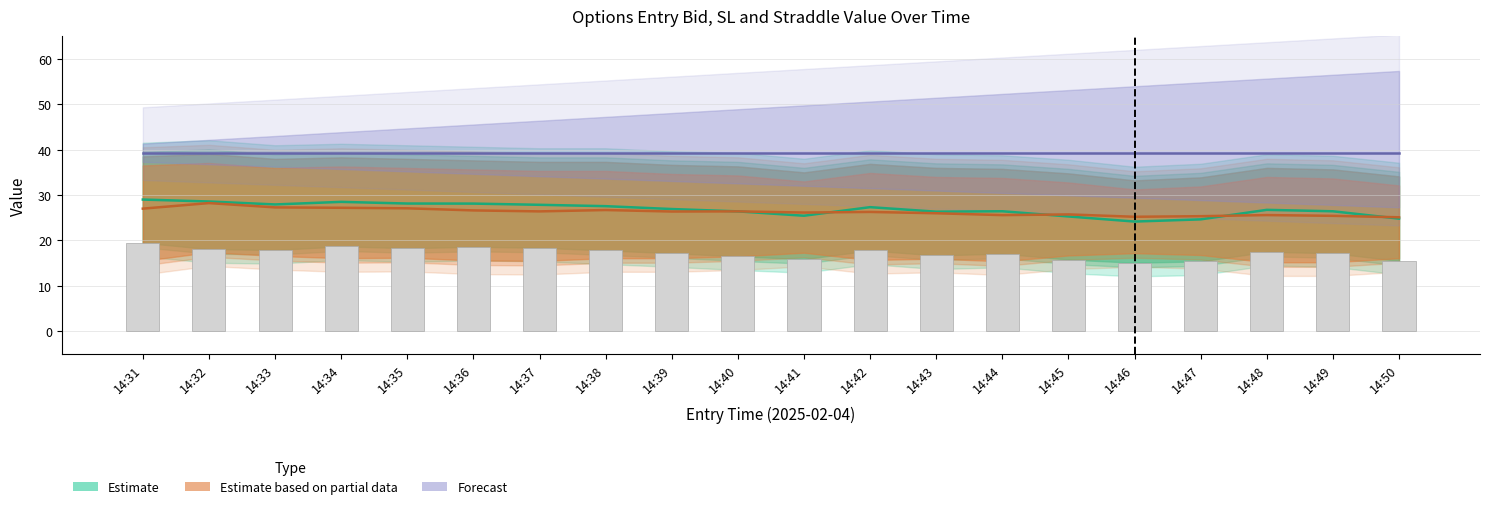

What is the ratio of the value at 14:33 to the value at 14:39?

1.0